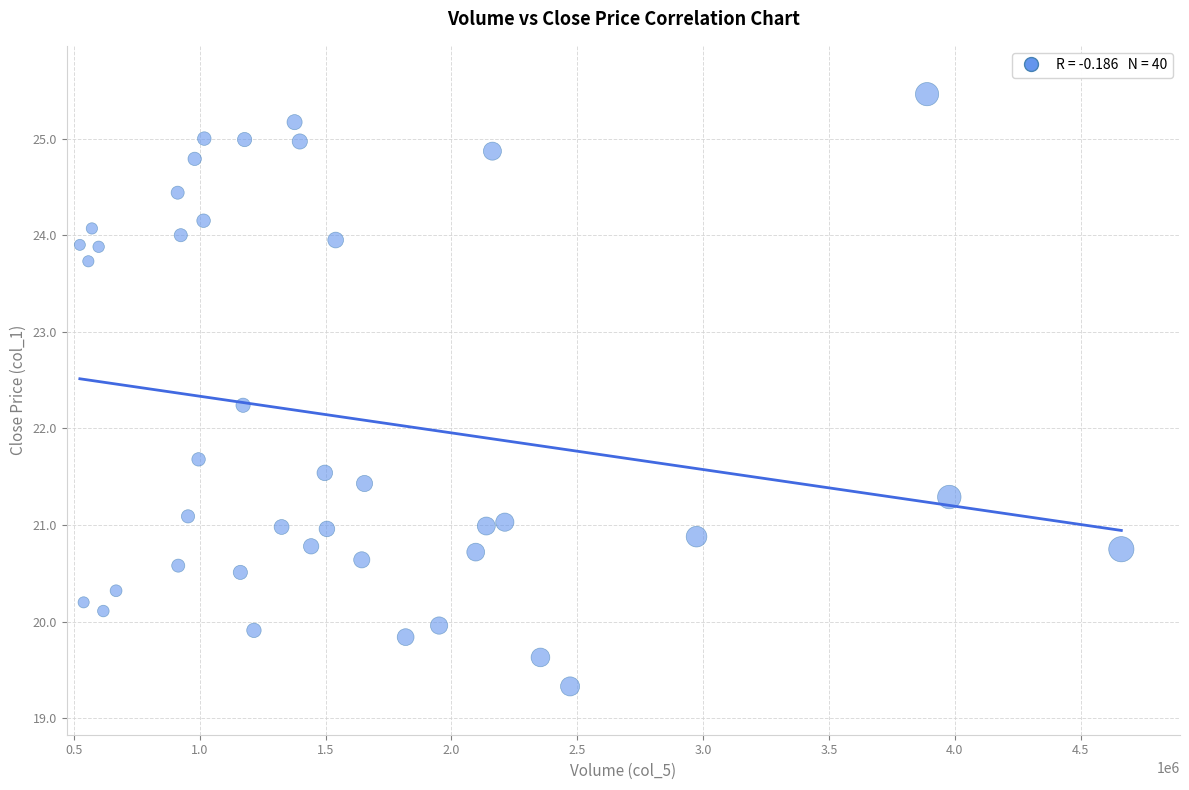

What is the range of Y values (max minus min)?

6.1